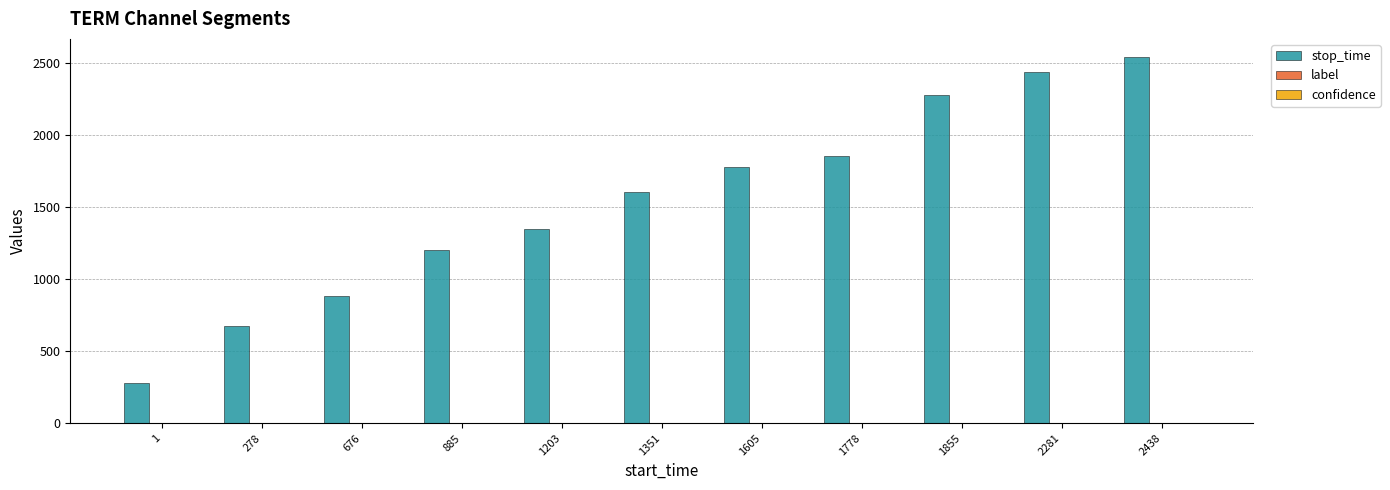

The stop_time series shows 1202.0 at 885. True or false?

True